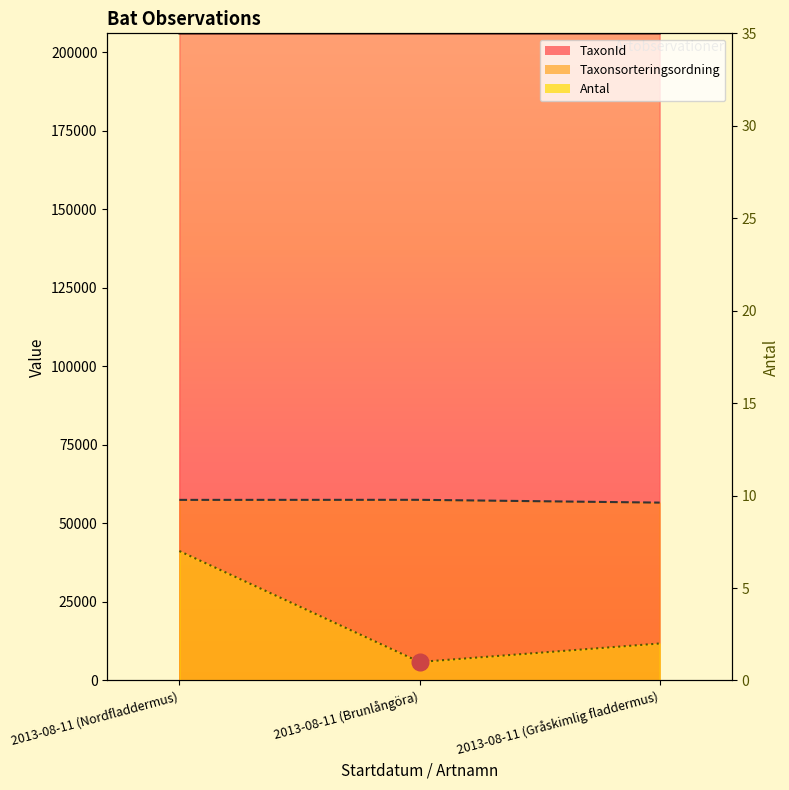

True or false: Taxonsorteringsordning has a value of 56615 at 2013-08-11 (Gråskimlig fladdermus).

True